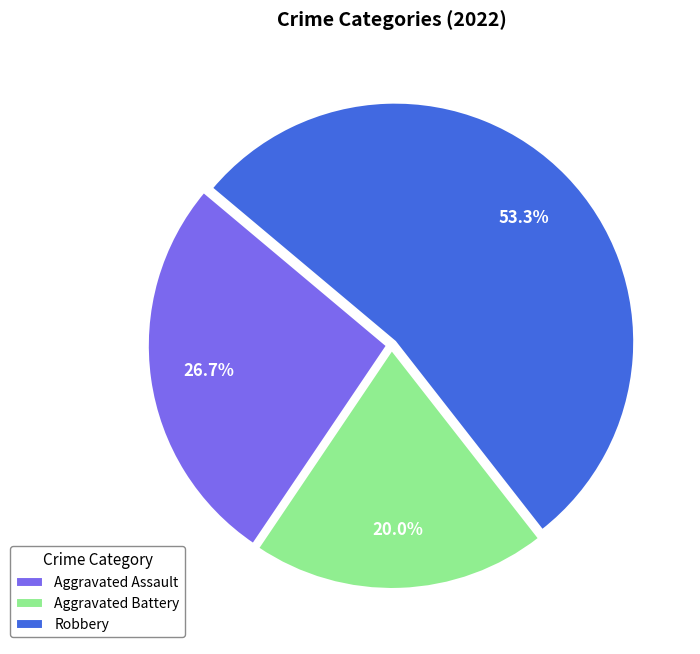

How many segments does this pie chart have?

3